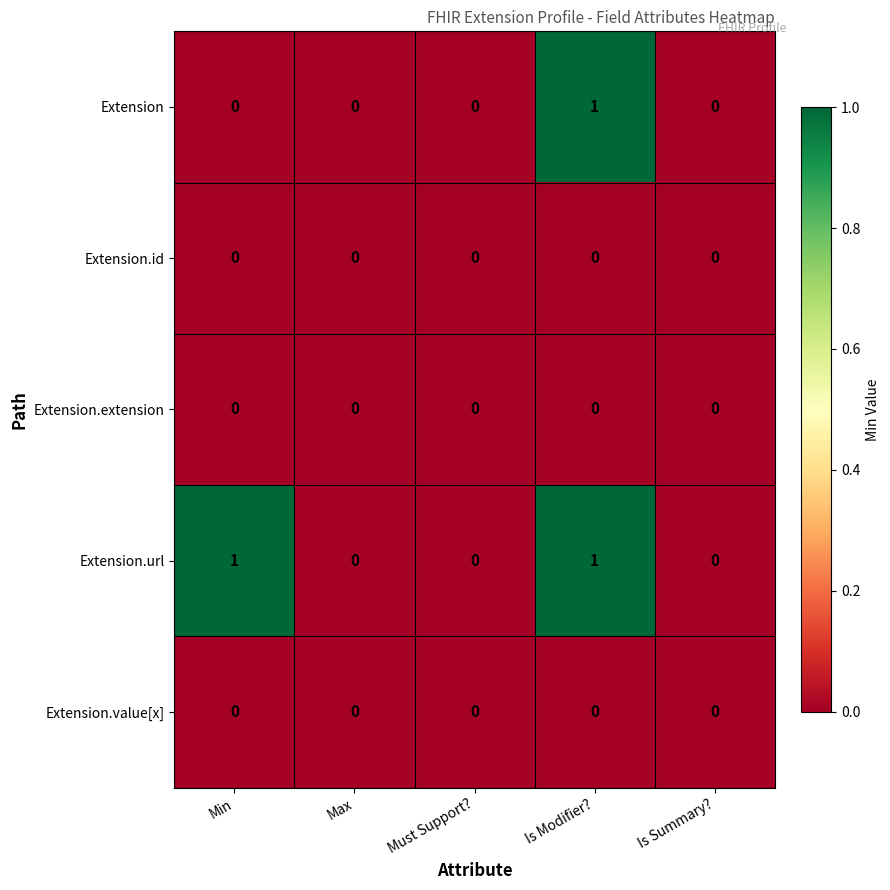

At which category is the sum across all series the highest?

Is Modifier?